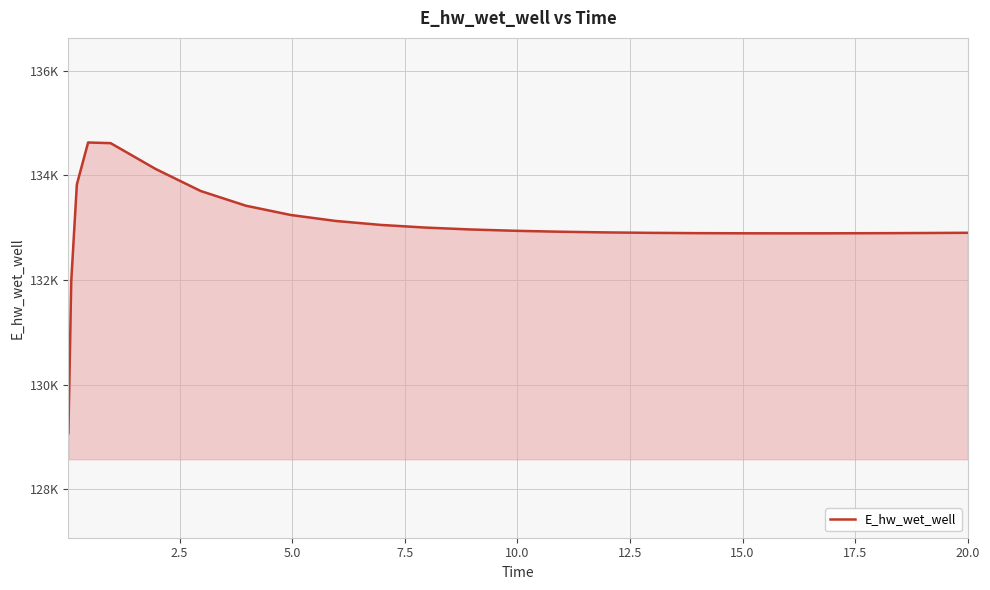

Is this an area chart (filled region under the line)?

Yes